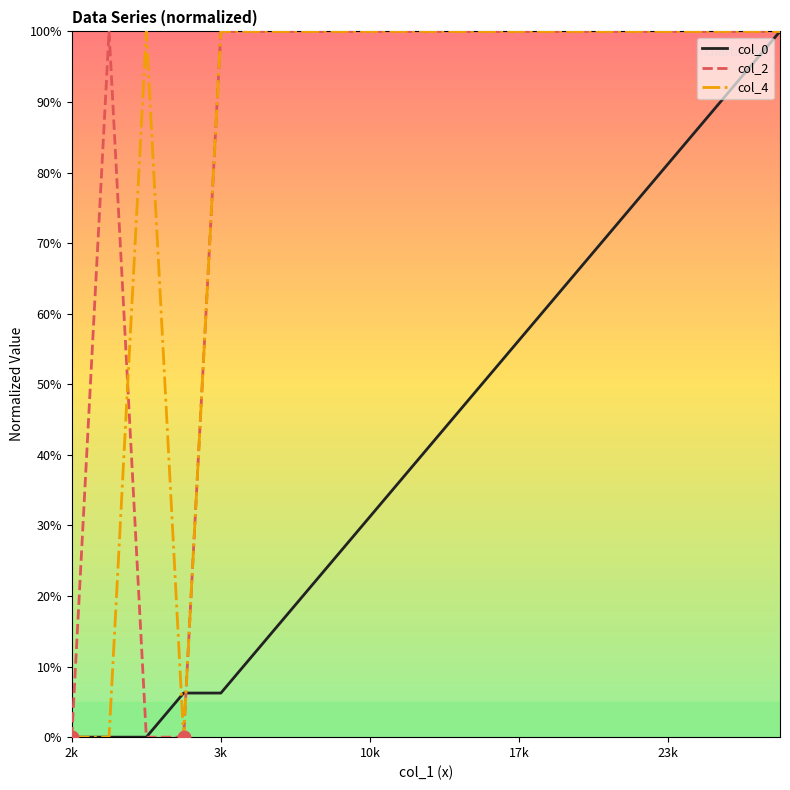

What is the highest value of the col_2 series?

100.0